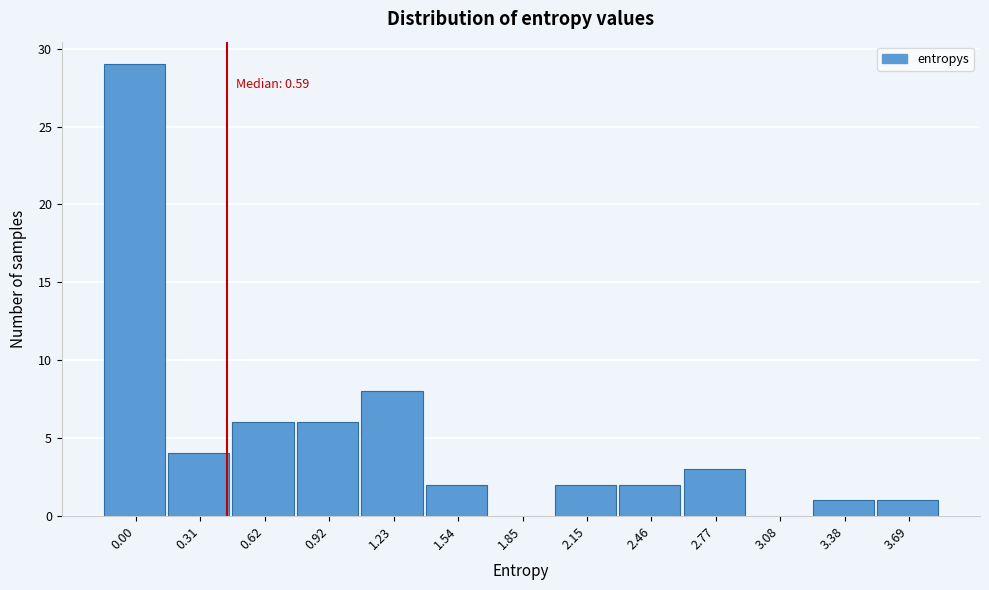

Reading right to left, extract all data points from this chart.

3.69=1	3.38=1	3.08=0	2.77=3	2.46=2	2.15=2	1.85=0	1.54=2	1.23=8	0.92=6	0.62=6	0.31=4	0.00=29